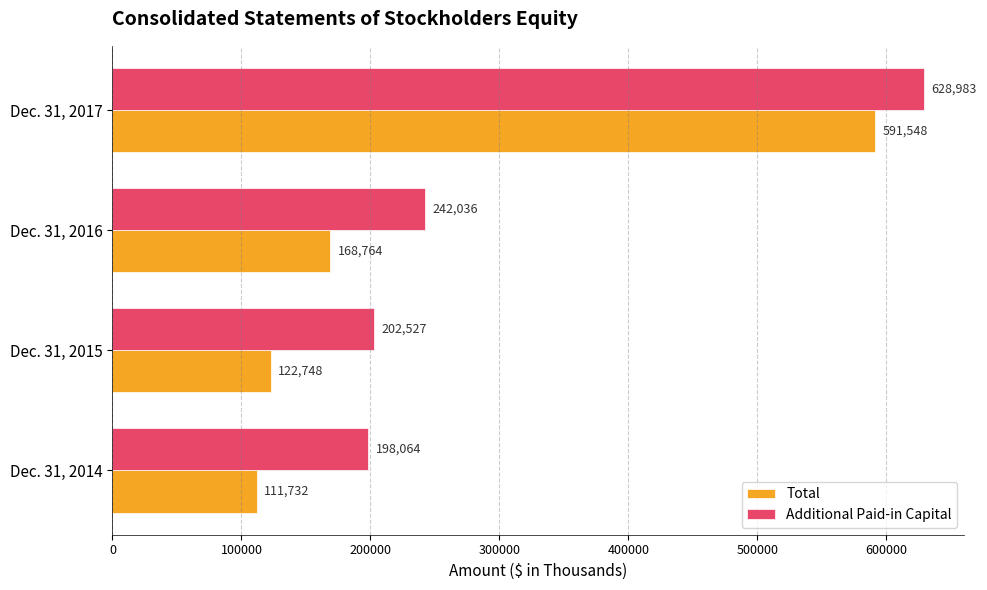

What is the difference between the maximum and minimum values in the Additional Paid-in Capital series?

430919